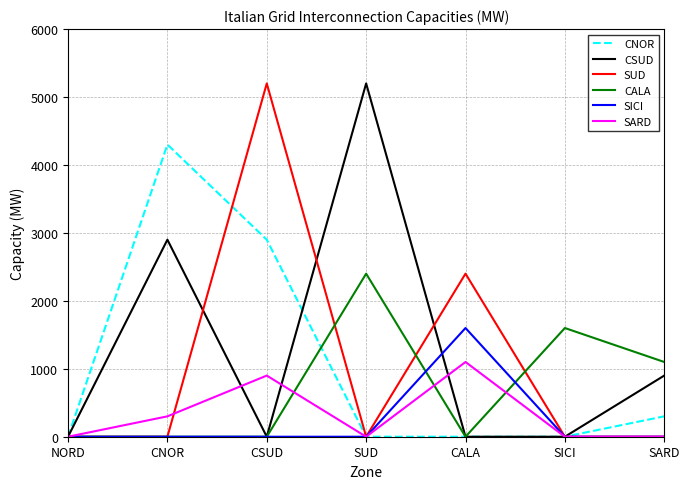

What is the highest value of the CALA series?

2400